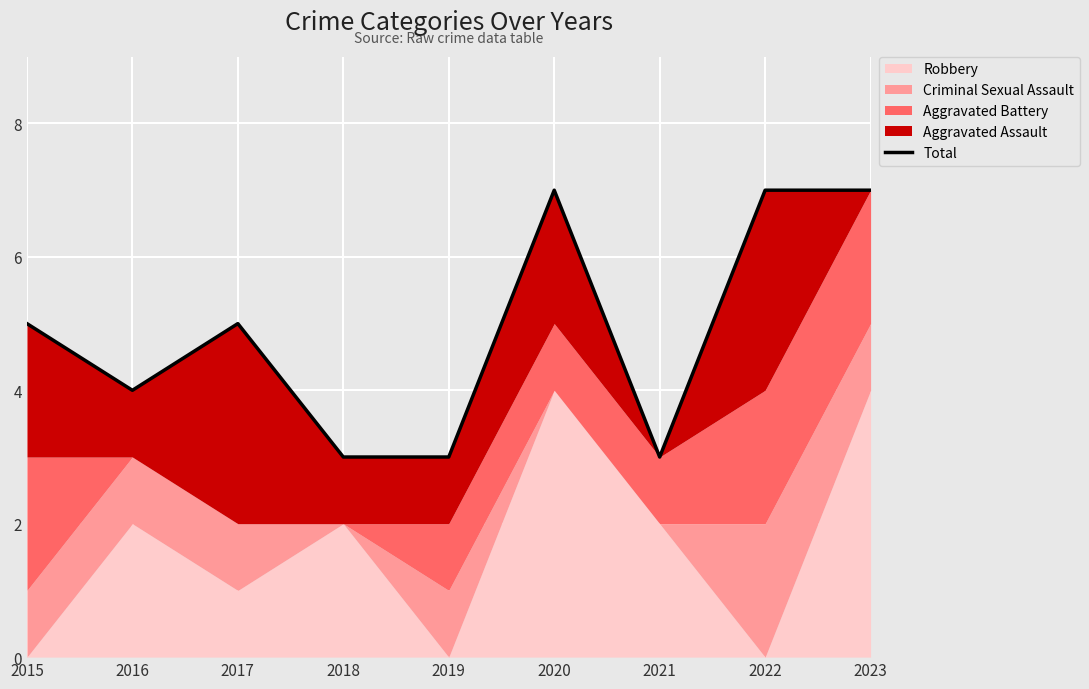

Reading left to right, what are all the values shown in this chart?

5	4	5	3	3	7	3	7	7